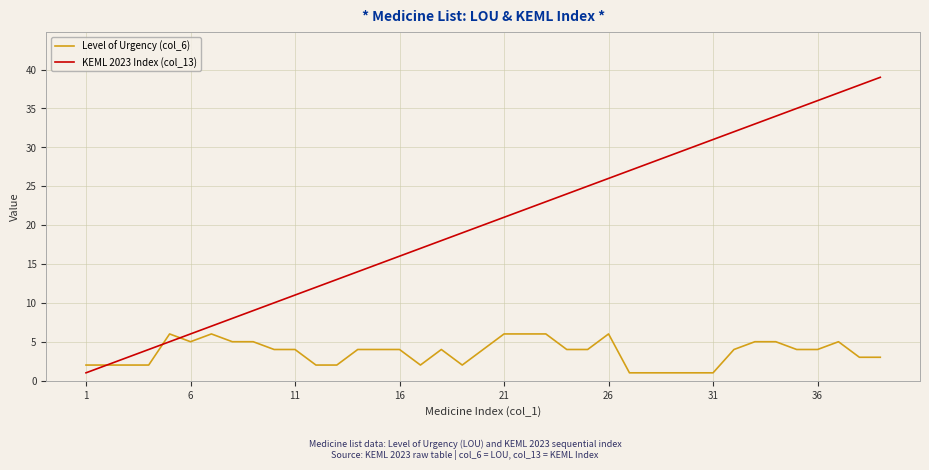

How many lines are shown in the chart?

2